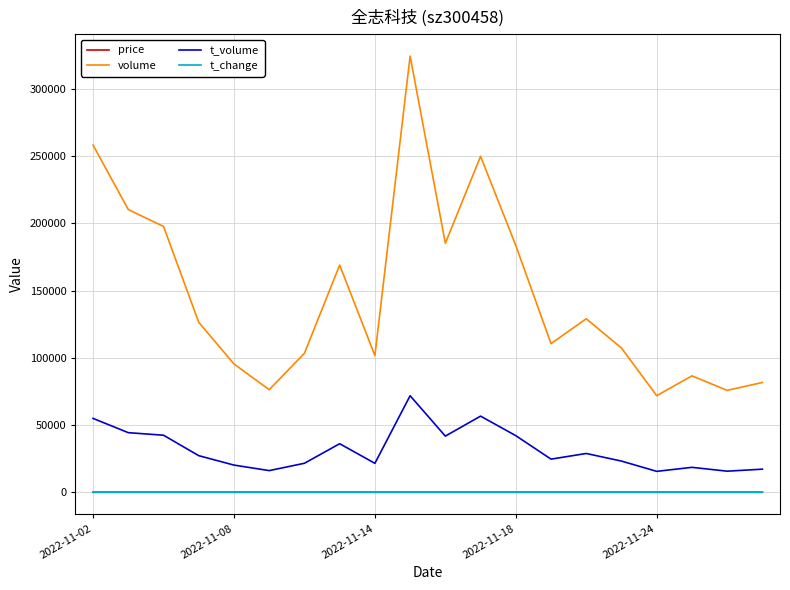

Which series has the largest total across all categories?

volume